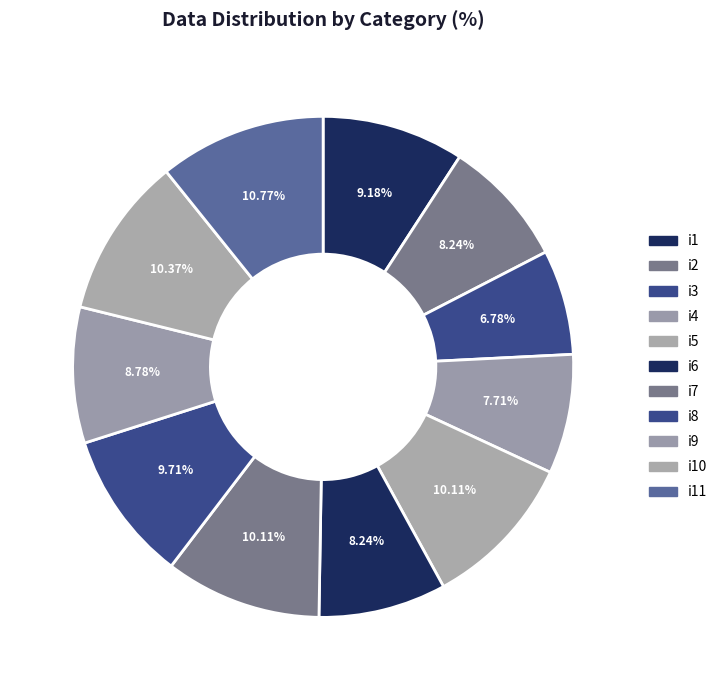

Count the number of slices in the pie.

11